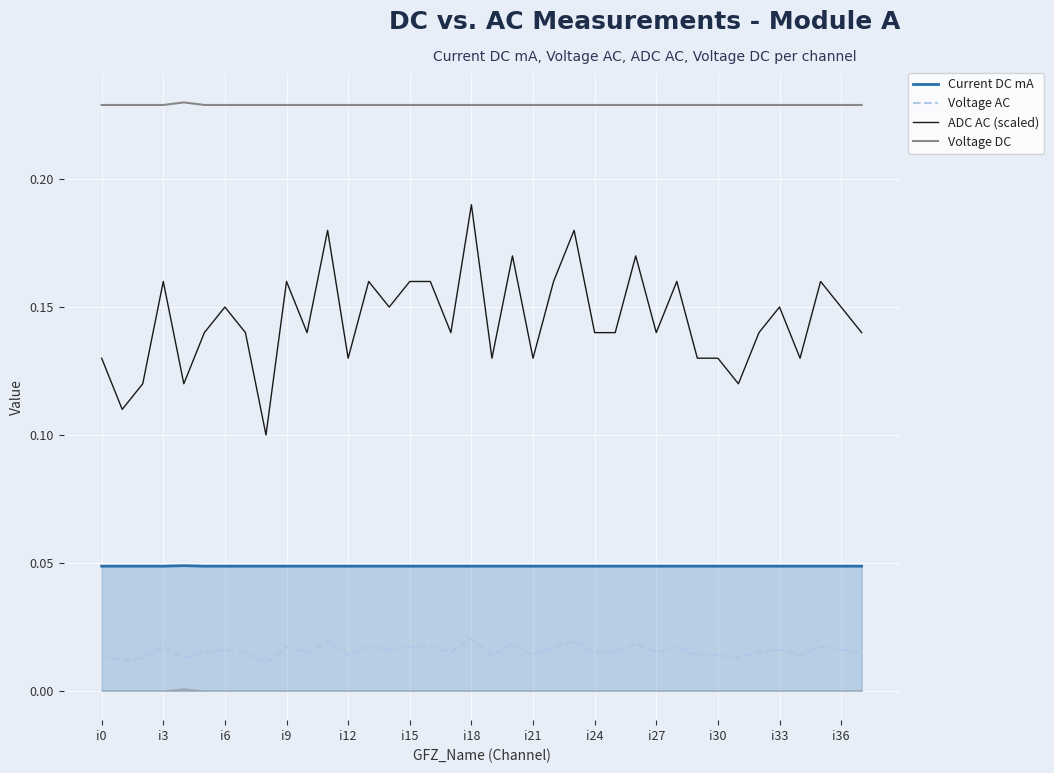

What is the difference between the second highest and second lowest values in the ADC AC (scaled) series?

0.1